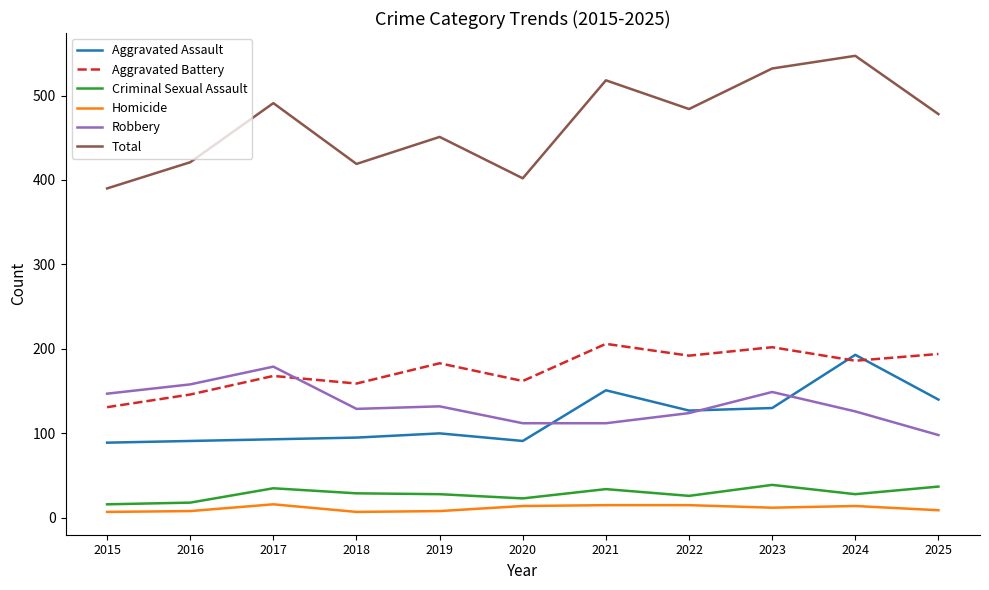

What is the minimum value shown in the chart?

7